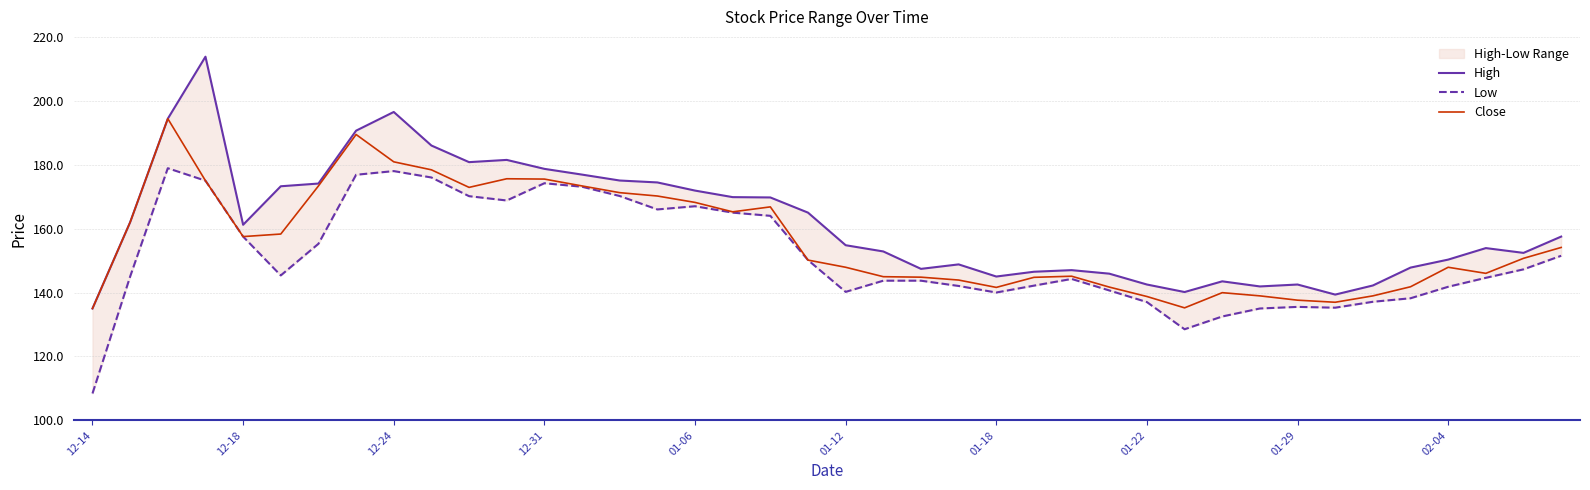

What is the highest value of the Close series?

194.4